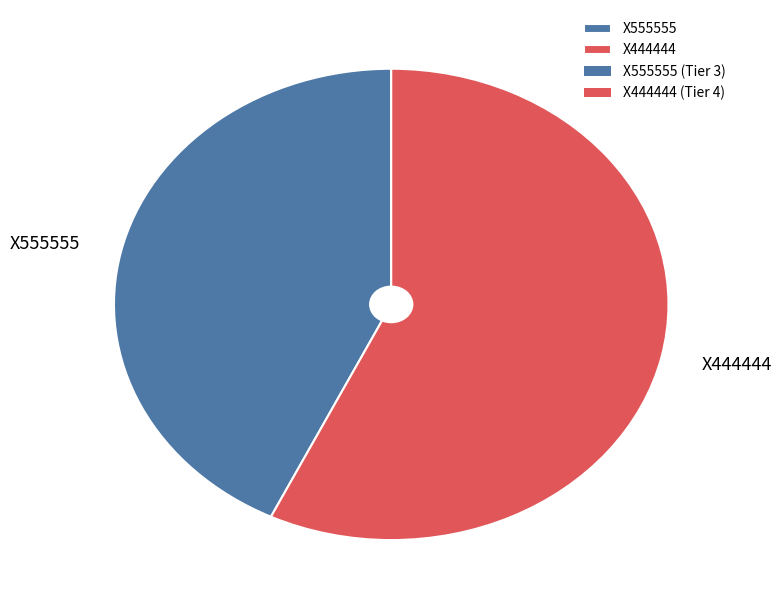

Which slice is the smallest?

X555555